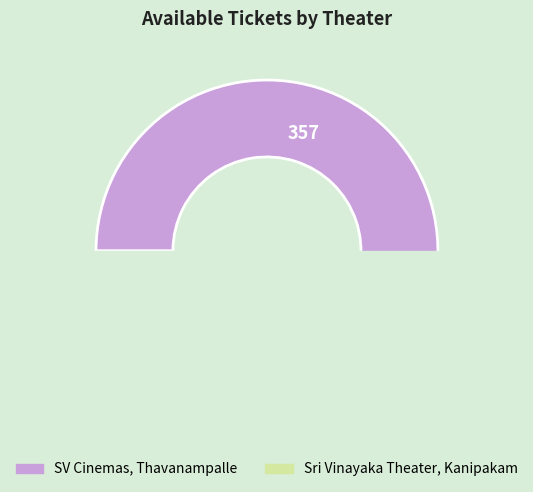

To the nearest percent, what is the average slice percentage?

50%